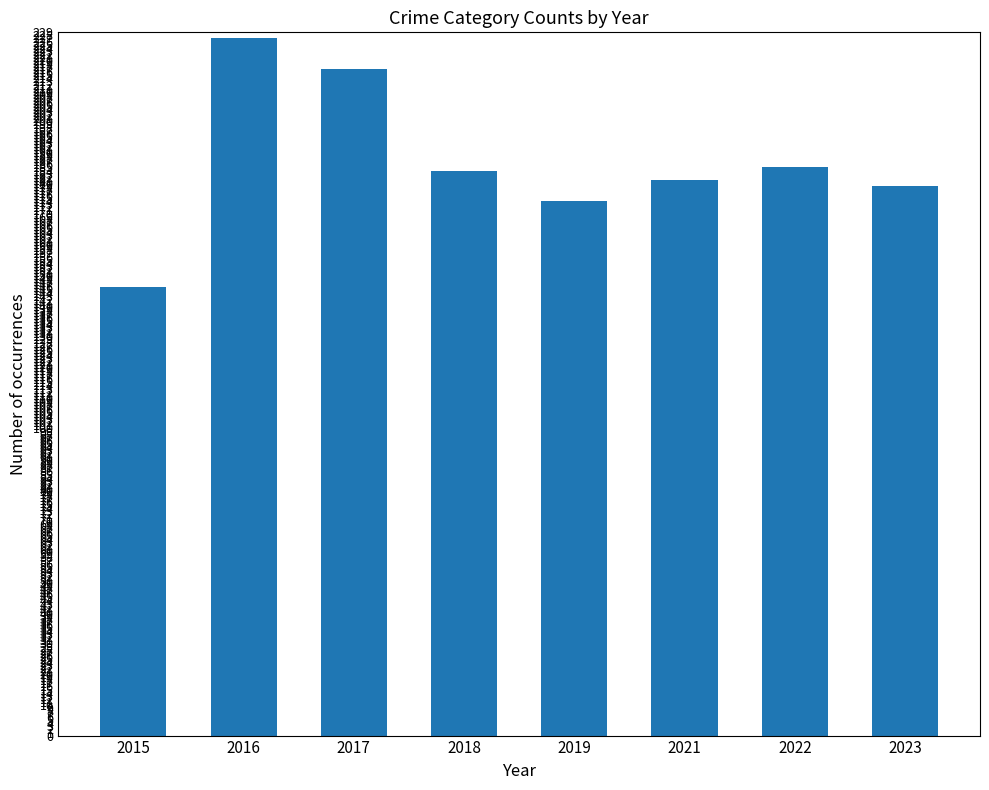

Between 2017 and 2016, which is larger?

2016